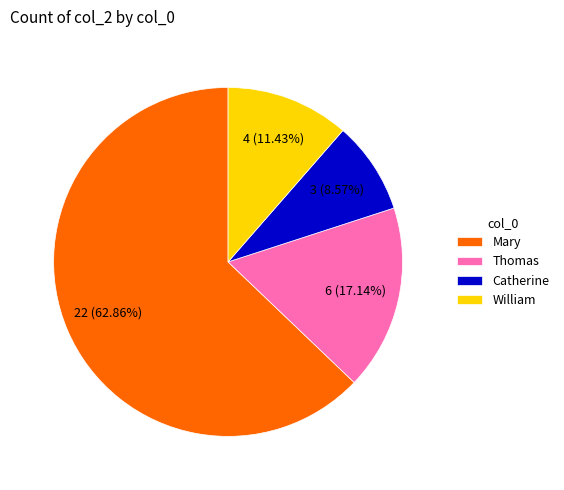

What is the largest slice in the pie chart?

Mary